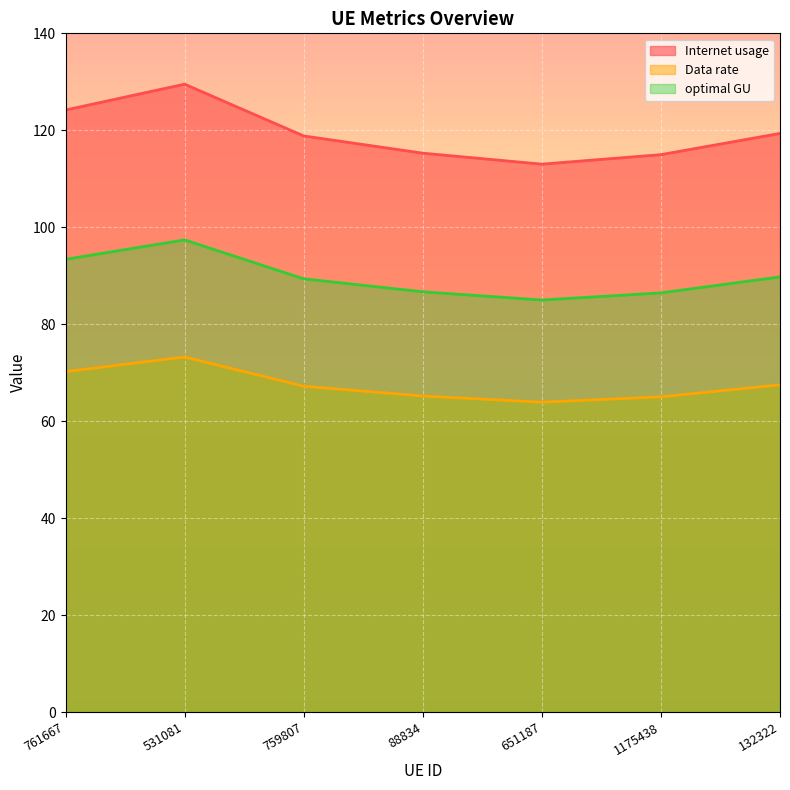

What is the total value across all series at 651187?

261.9